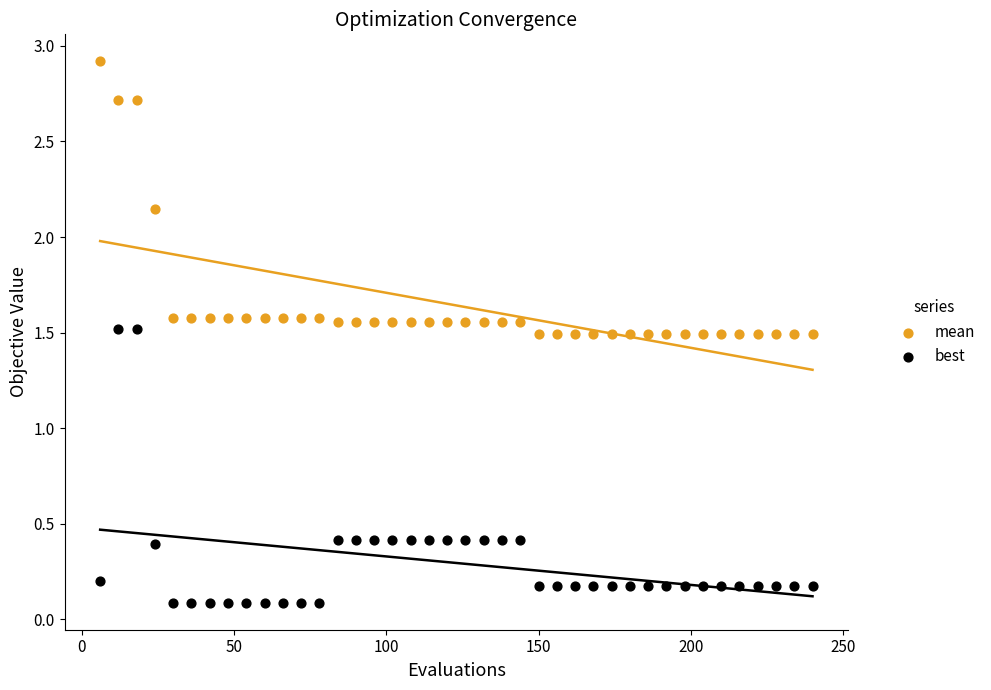

Which series contains the lowest Y value?

best